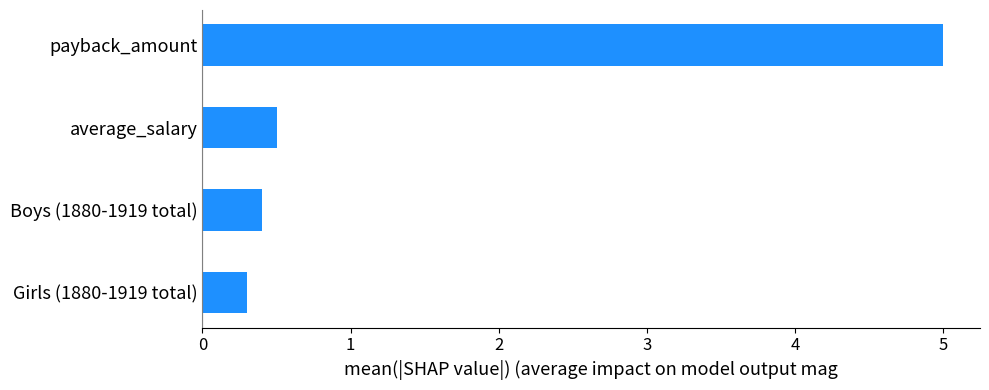

What is the change in value from Boys (1880-1919 total) to payback_amount?

+4.6